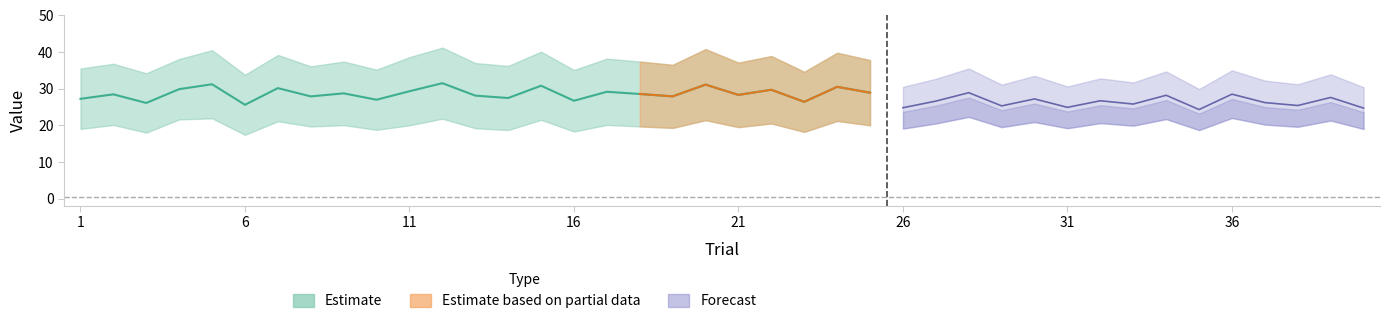

True or false: ev_upper has a value of 14.6 at 30.

False